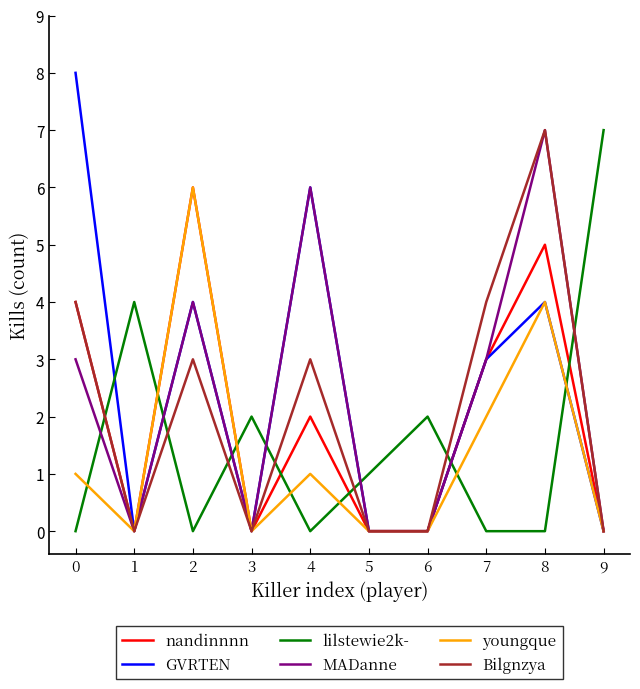

Which series has the widest spread of values?

GVRTEN